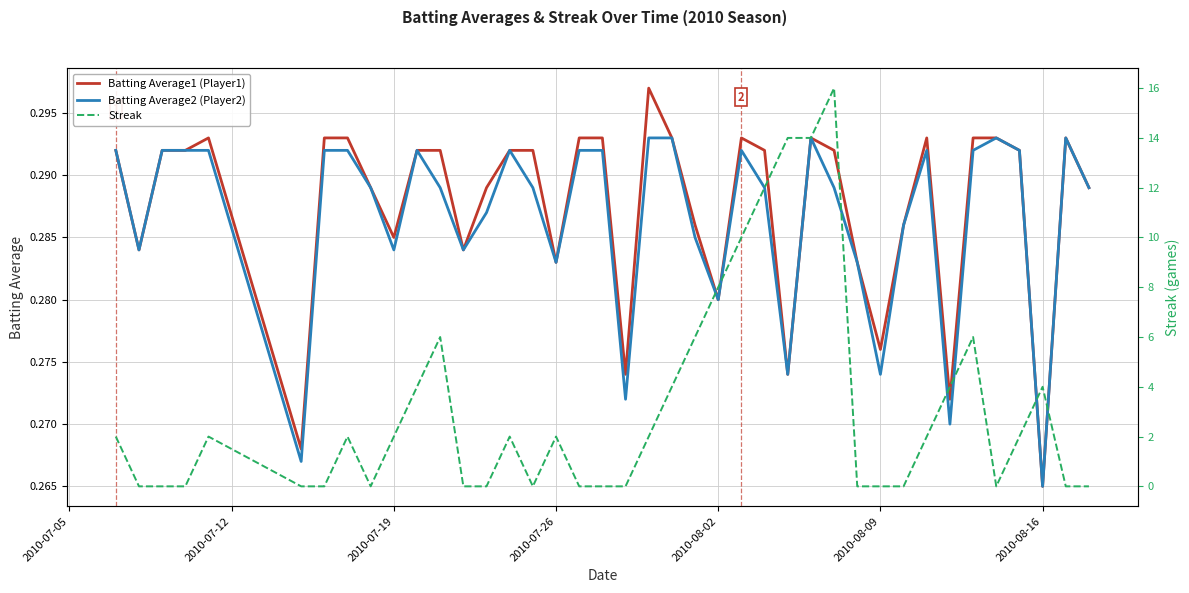

At which label is Batting Average2 (Player2) closest to 0?

2010-08-16